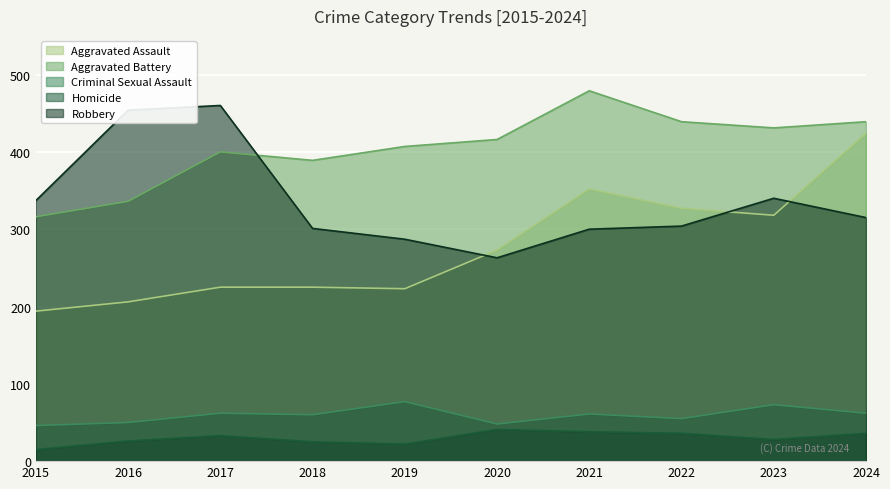

Which category has the highest value in the Homicide series?

2020